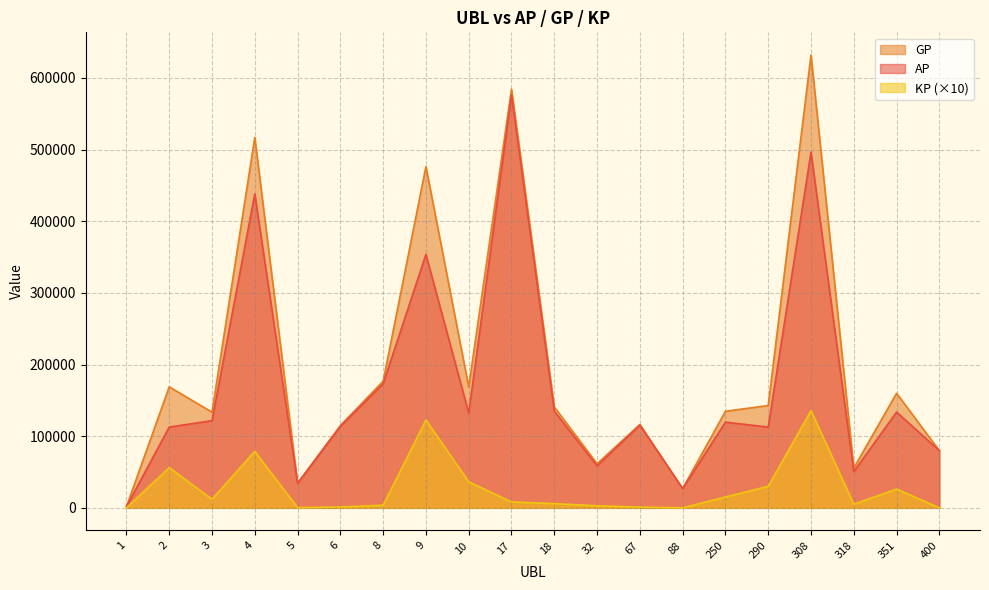

At which category does the chart reach its minimum across all series?

1